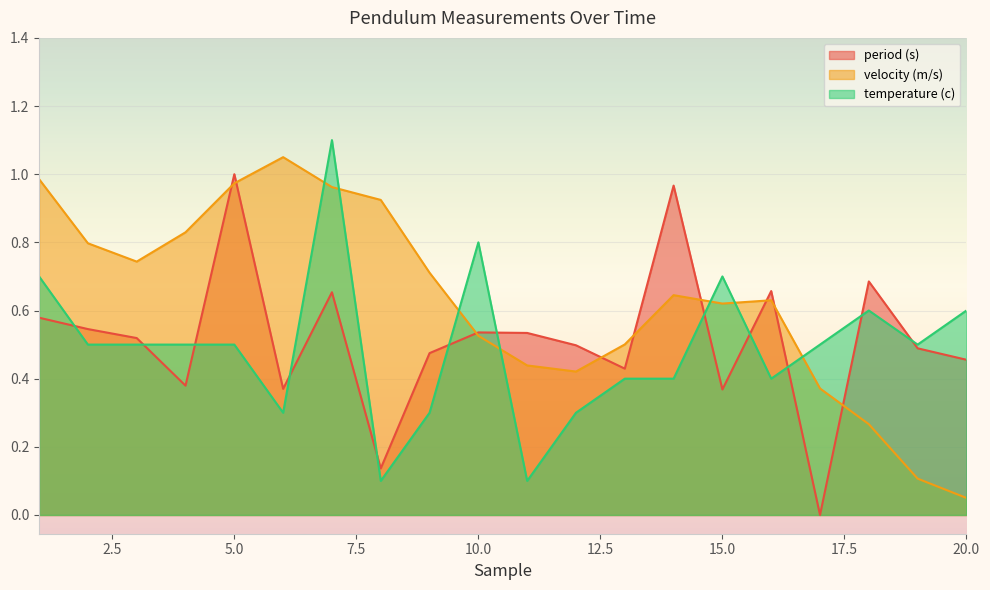

True or false: period (s) and temperature (c) intersect in this chart.

True